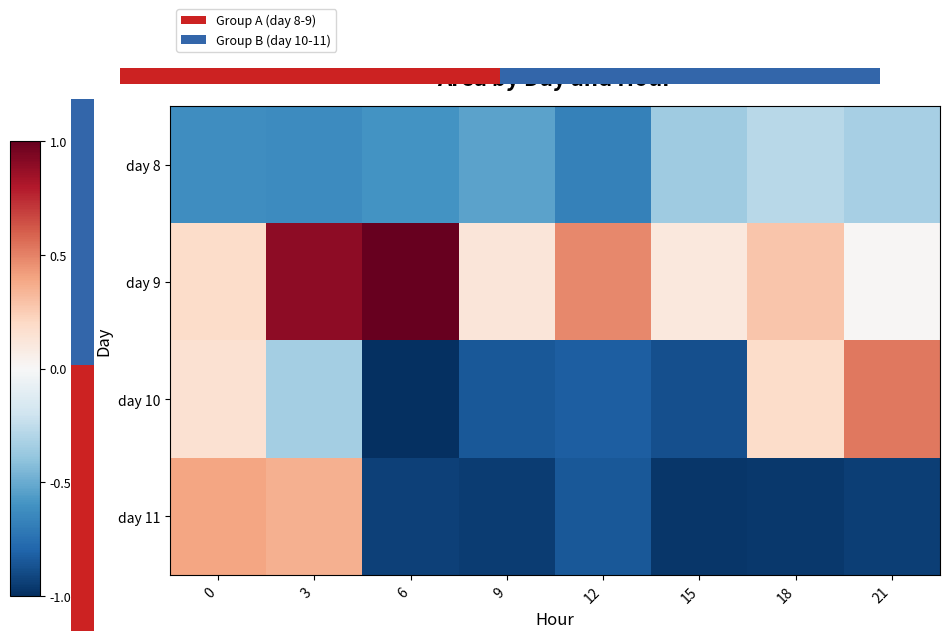

Count the number of data series in this chart.

4